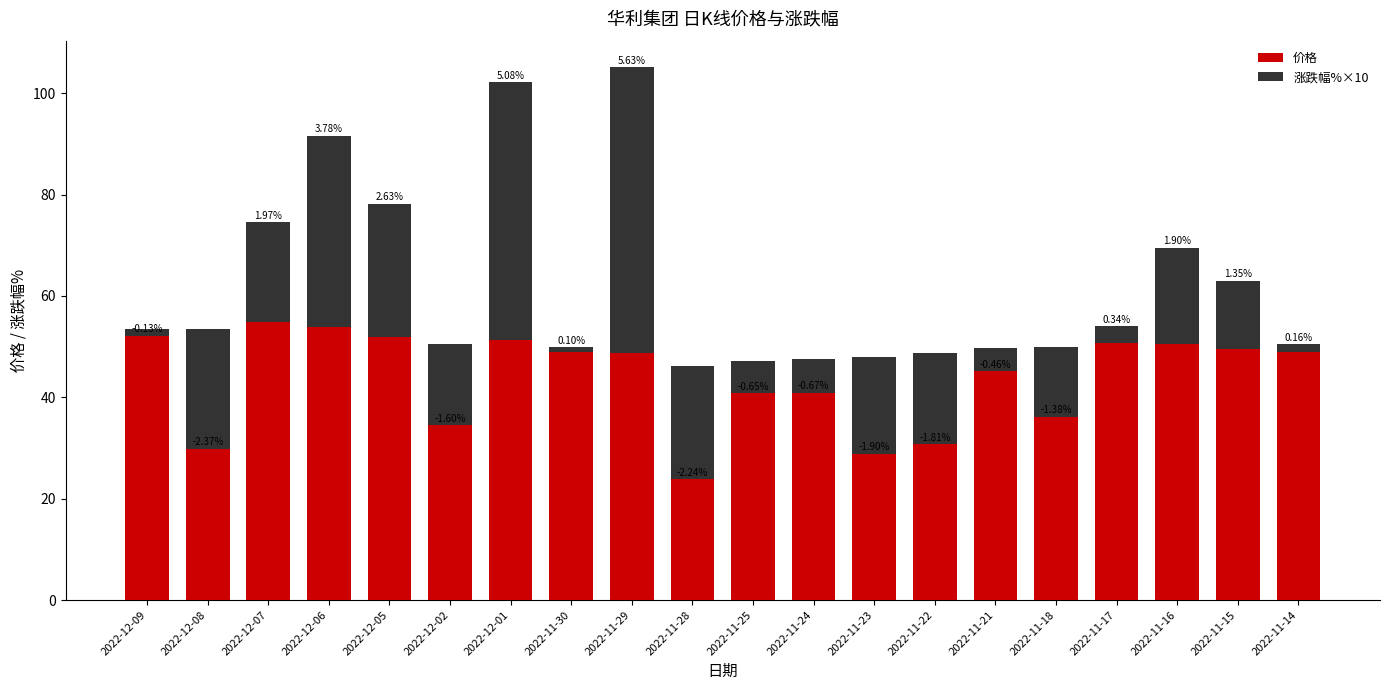

Between 2022-12-09 and 2022-11-25, which is larger?

2022-12-09